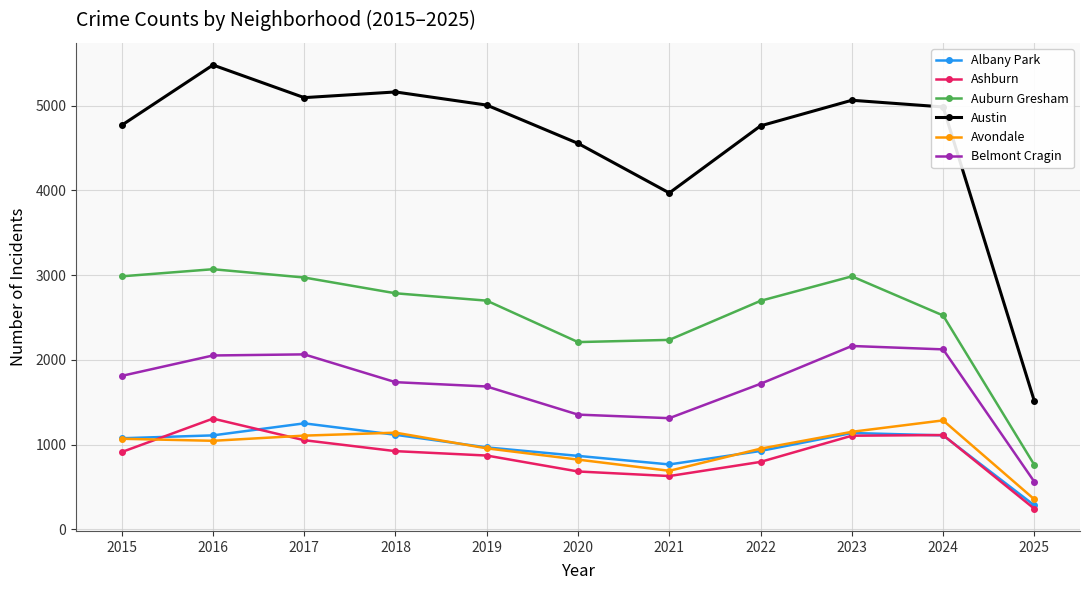

In Belmont Cragin, how many points are higher than both neighbors (excluding endpoints)?

2